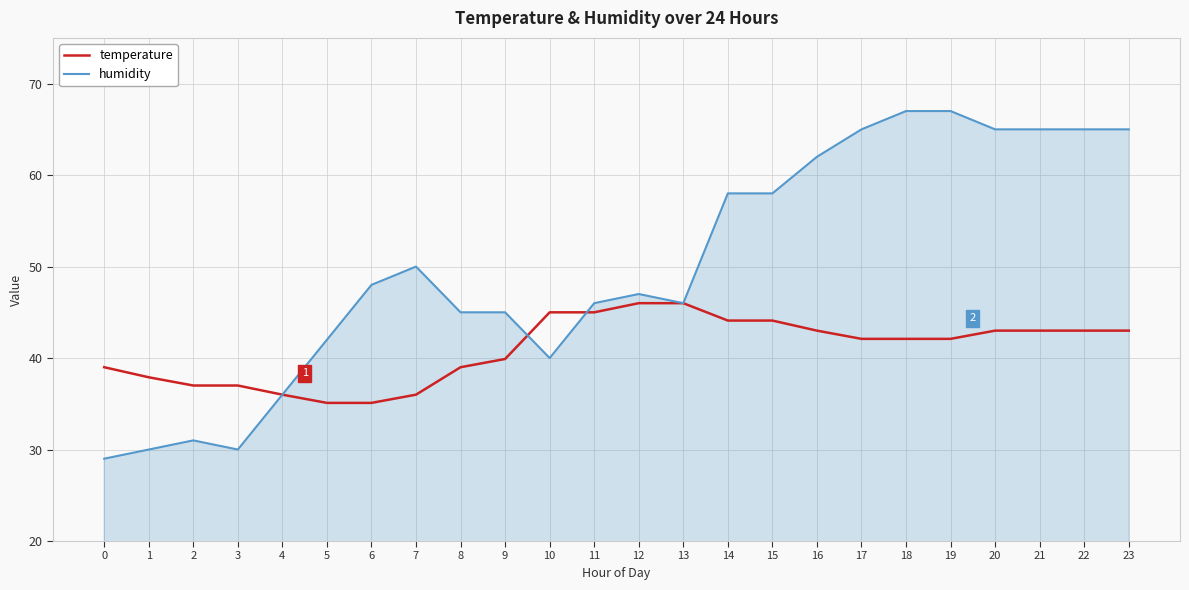

Is it true that humidity equals 13.9 at 15?

False